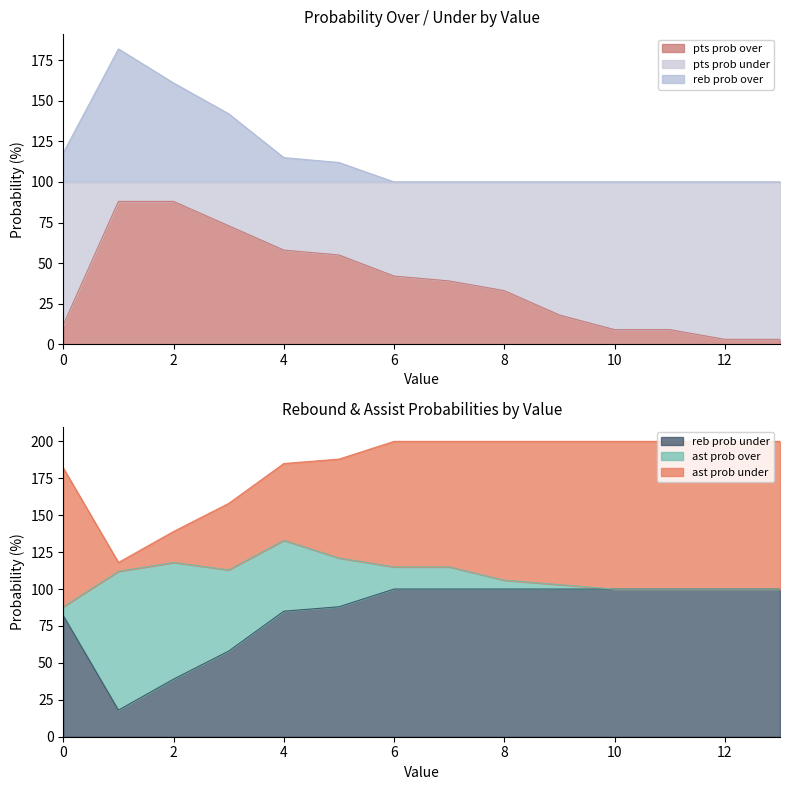

How many interior local peaks does the reb prob over series have?

1